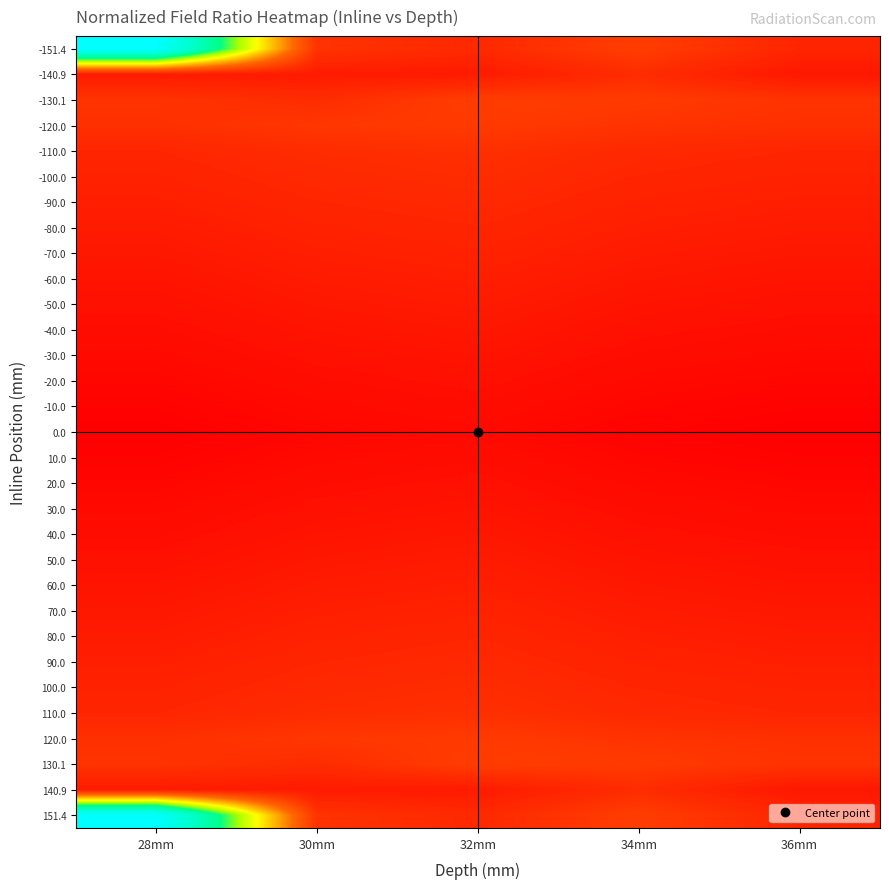

List the series in order of their peak value, highest first.

-151.4, 151.4, -130.1, 130.1, -120.0, 120.0, -110.0, 110.0, -140.9, -100.0, 100.0, 140.9, -90.0, 90.0, -80.0, 80.0, -70.0, 70.0, -60.0, 60.0, -50.0, 50.0, -40.0, 40.0, -30.0, 30.0, -20.0, 20.0, -10.0, 10.0, 0.0